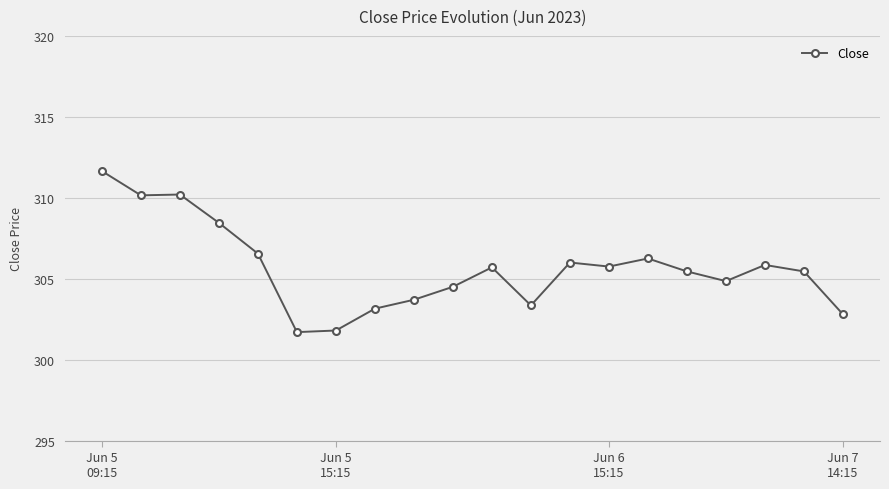

What is the average value?

305.7